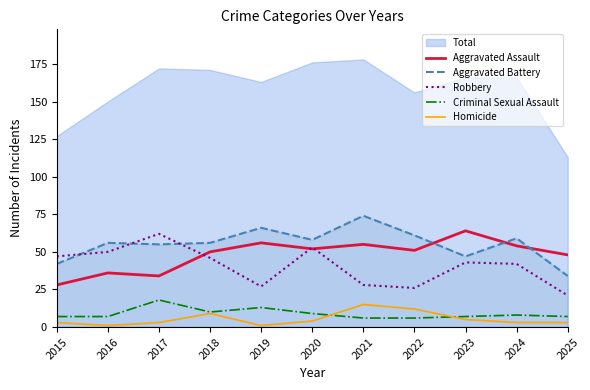

What is the spread (max minus min) of values at 2022?

55